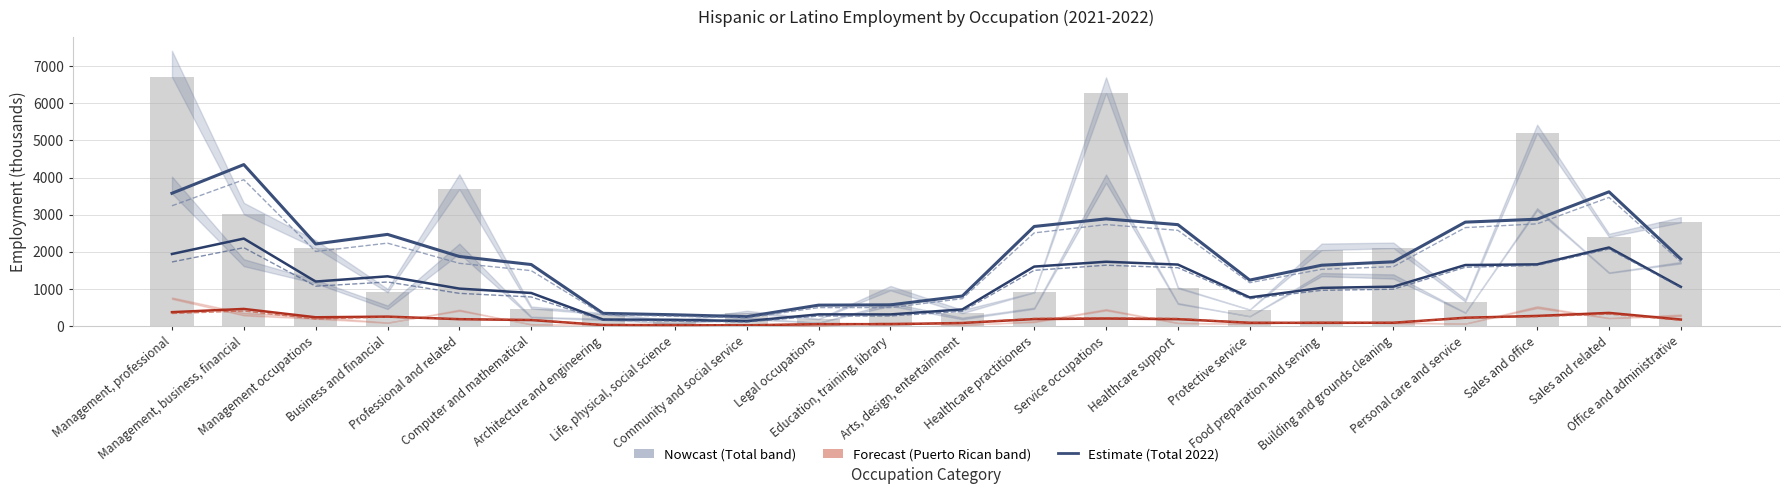

True or false: Mexican 2021 has a value of 2191.9 at Personal care and service.

False